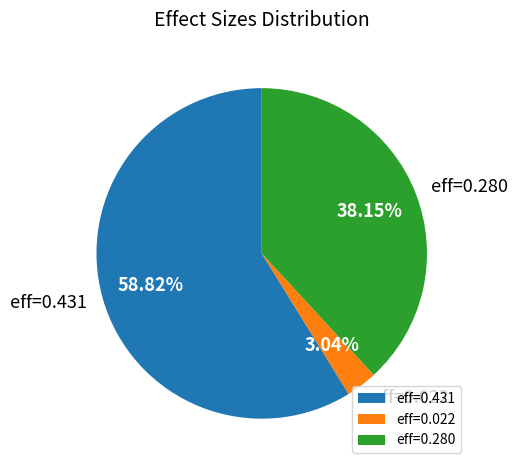

Is there a majority slice in this chart?

Yes